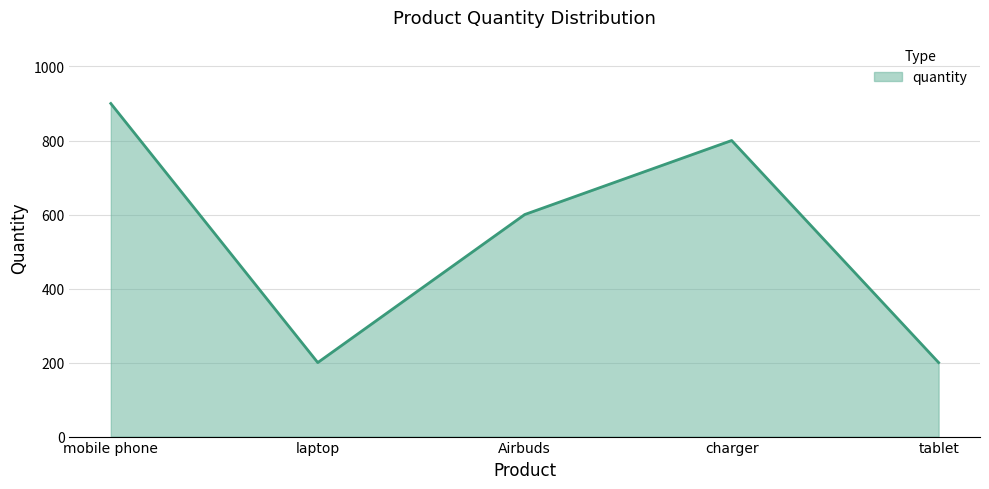

What is the ratio of the value at mobile phone to the value at tablet?

4.5